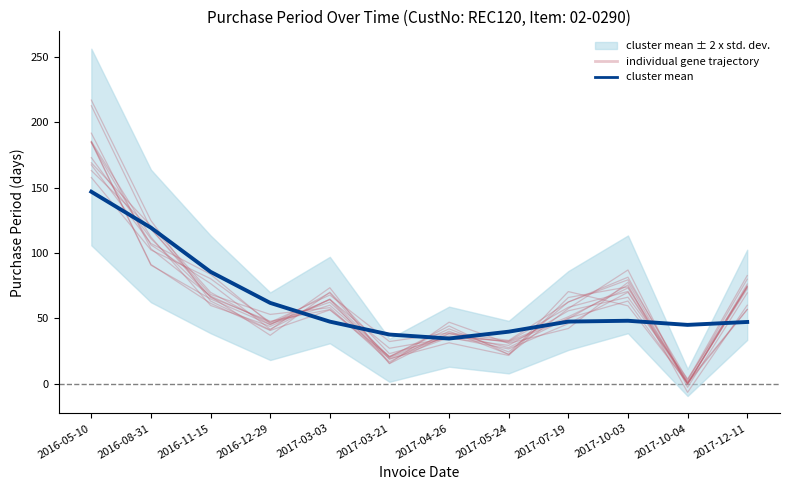

At which label does individual gene trajectory first exceed 56?

2016-05-10